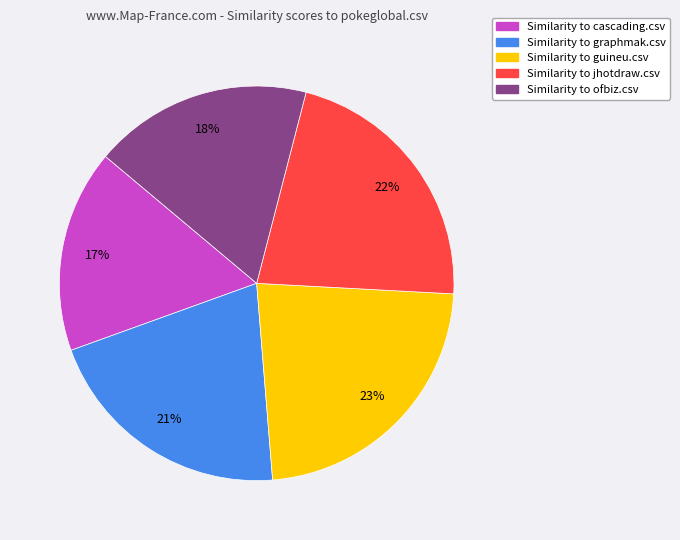

Does any single category account for the majority?

No